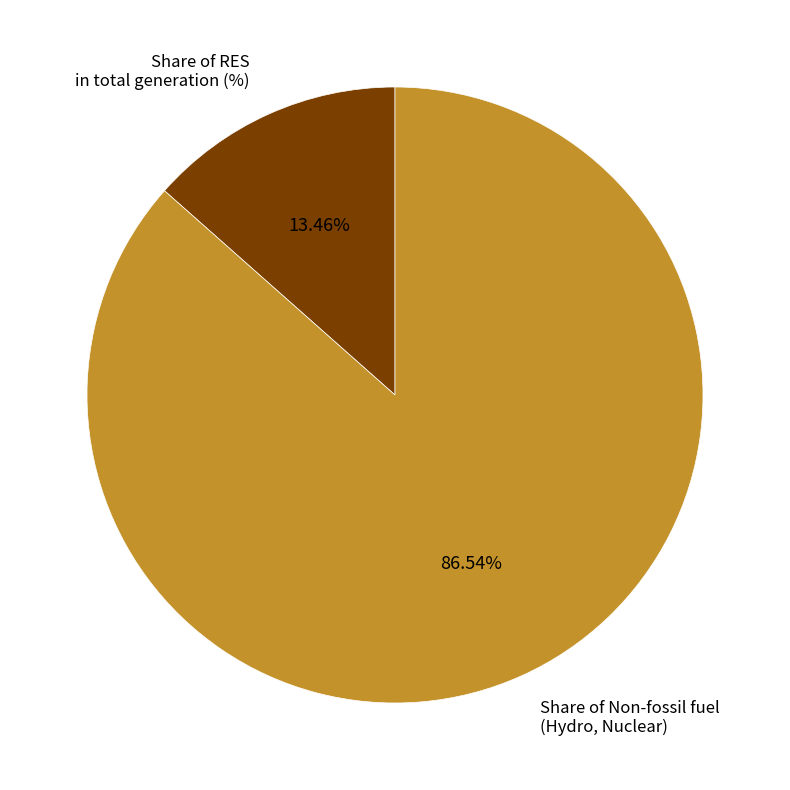

Do Share of Non-fossil fuel (Hydro, Nuclear) and Share of RES in total generation (%) together represent more than half of the pie?

Yes